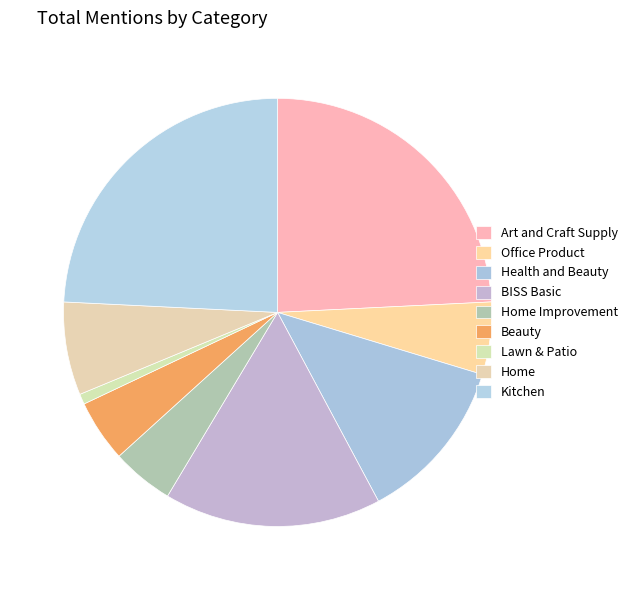

Does Office Product account for over 50% of the chart?

No